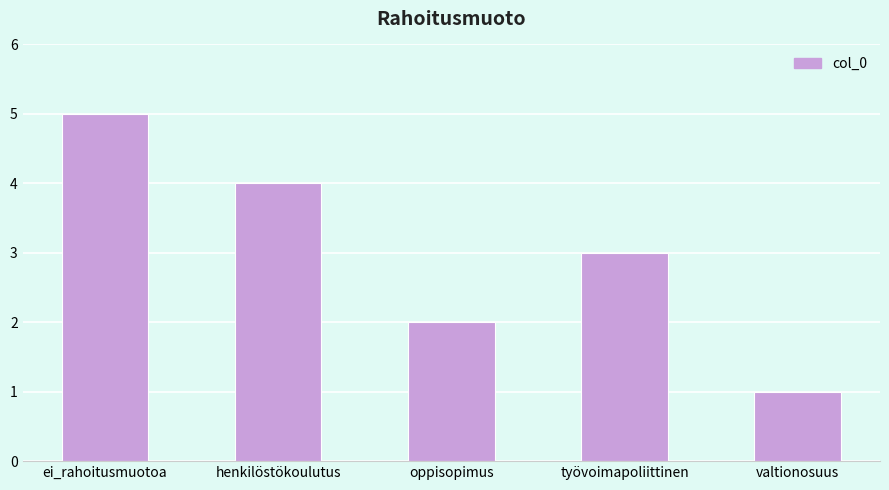

Reading left to right, list all the values displayed in this chart.

5	4	2	3	1